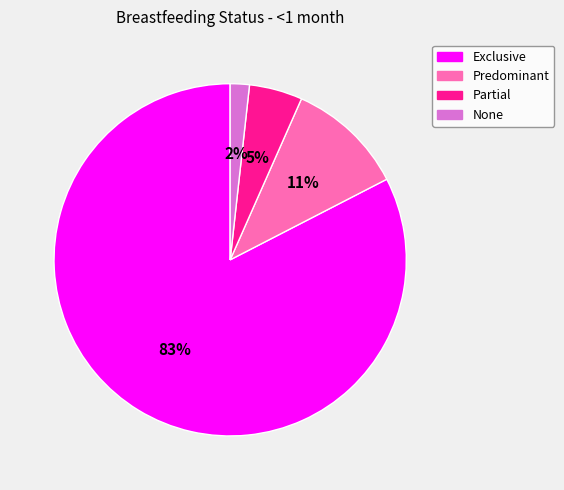

To the nearest percent, what is the combined percentage of Exclusive and Partial?

87%